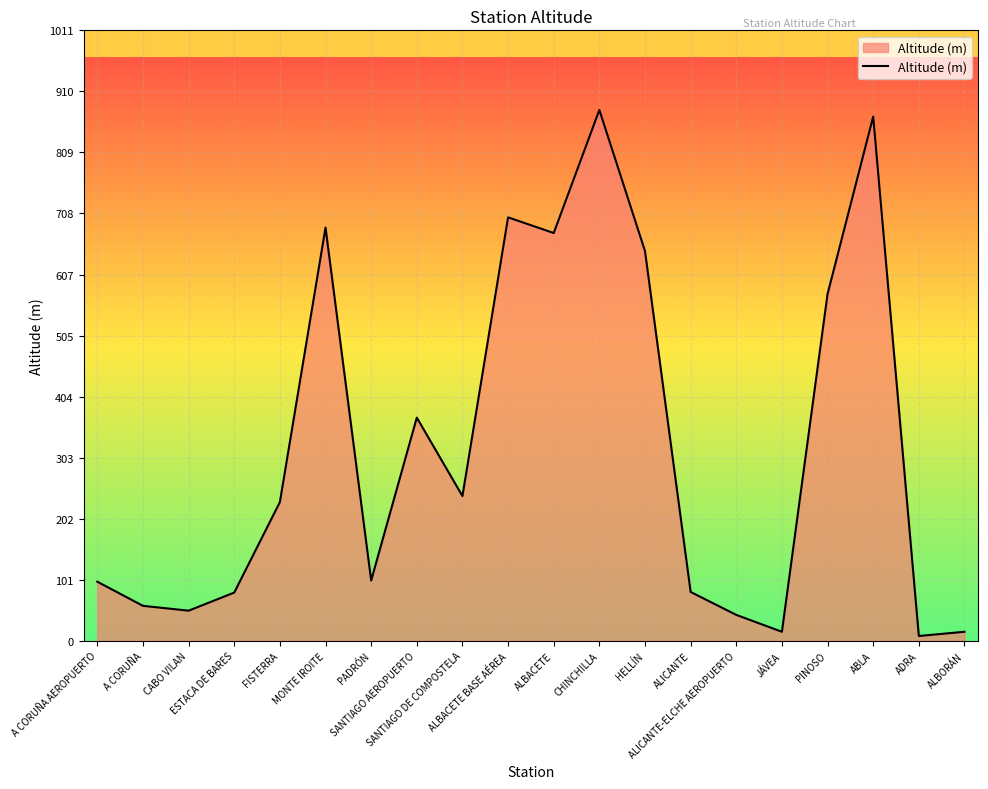

What is the sum of all values?

6421